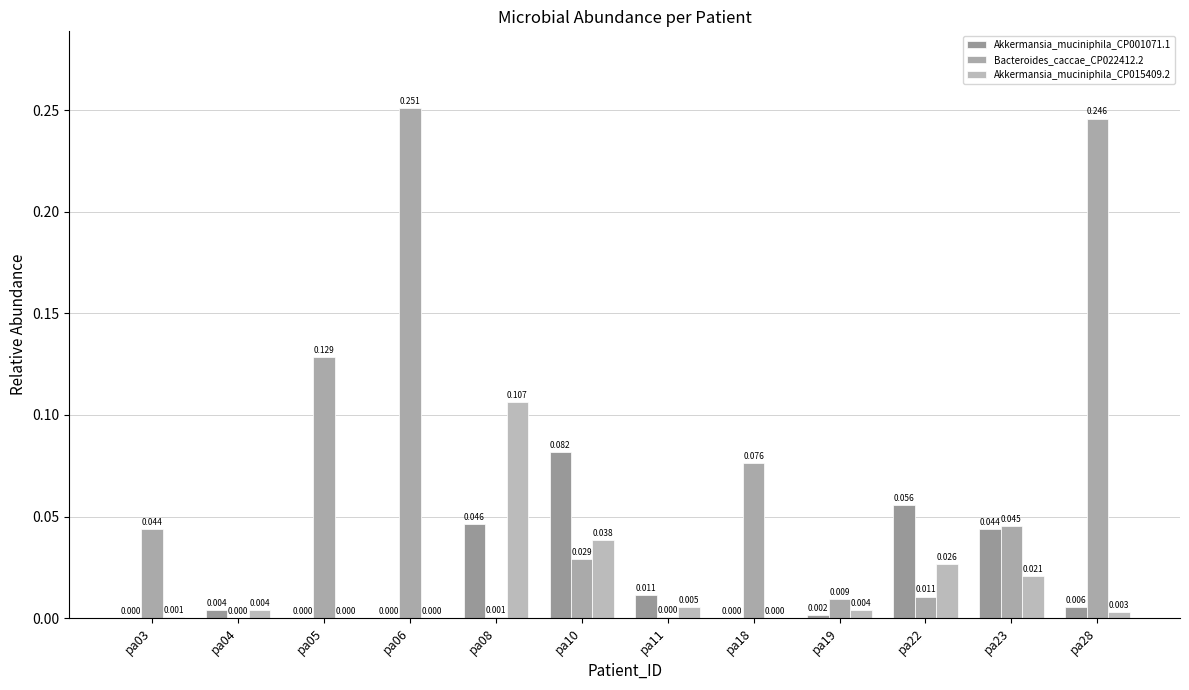

What is the total value across all series at pa23?

0.1